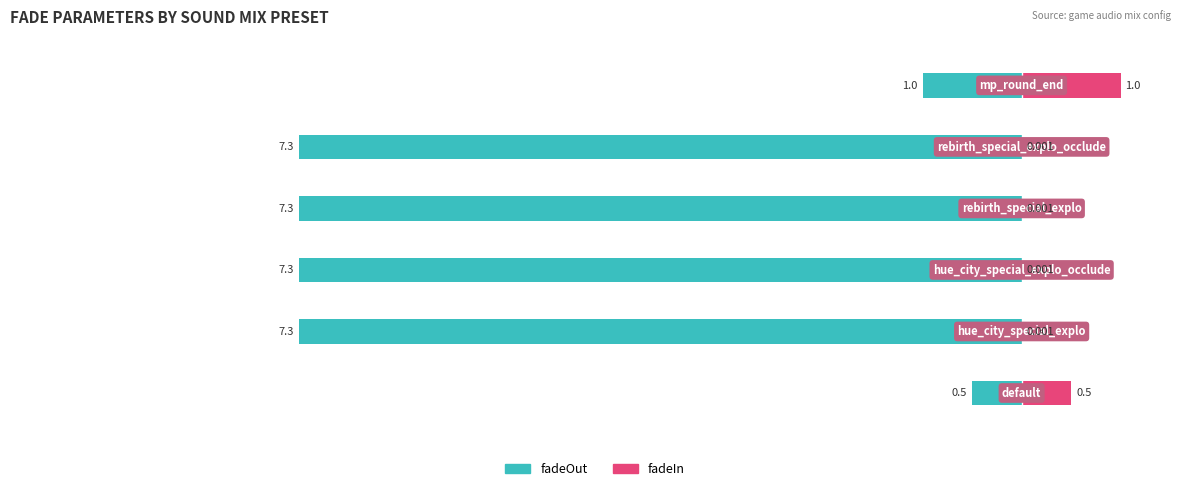

Reading left to right, extract all data points from this chart.

fadeOut: -0.5	-7.3	-7.3	-7.3	-7.3	-1.0
fadeIn: 0.5	0.0	0.0	0.0	0.0	1.0